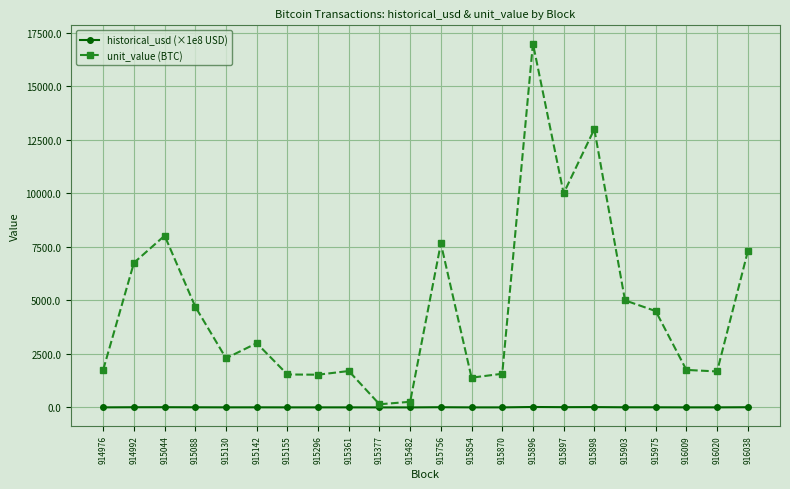

How many lines are shown in the chart?

2